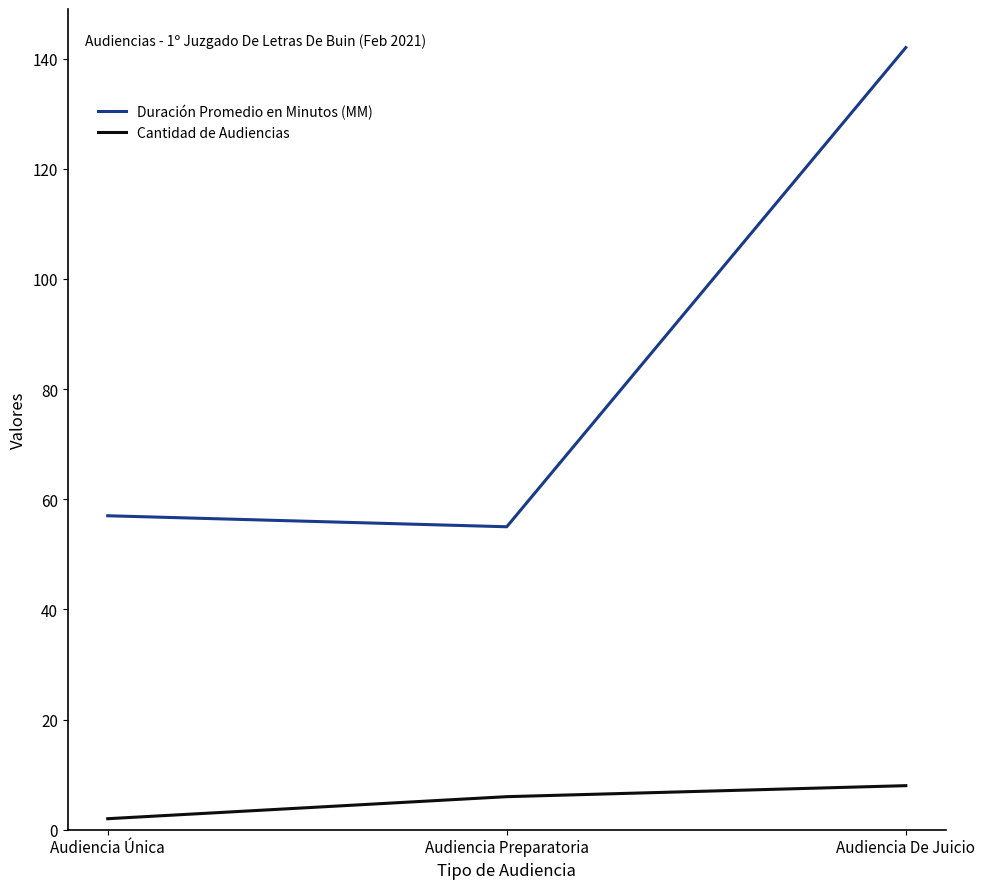

What is the minimum value shown in the chart?

2